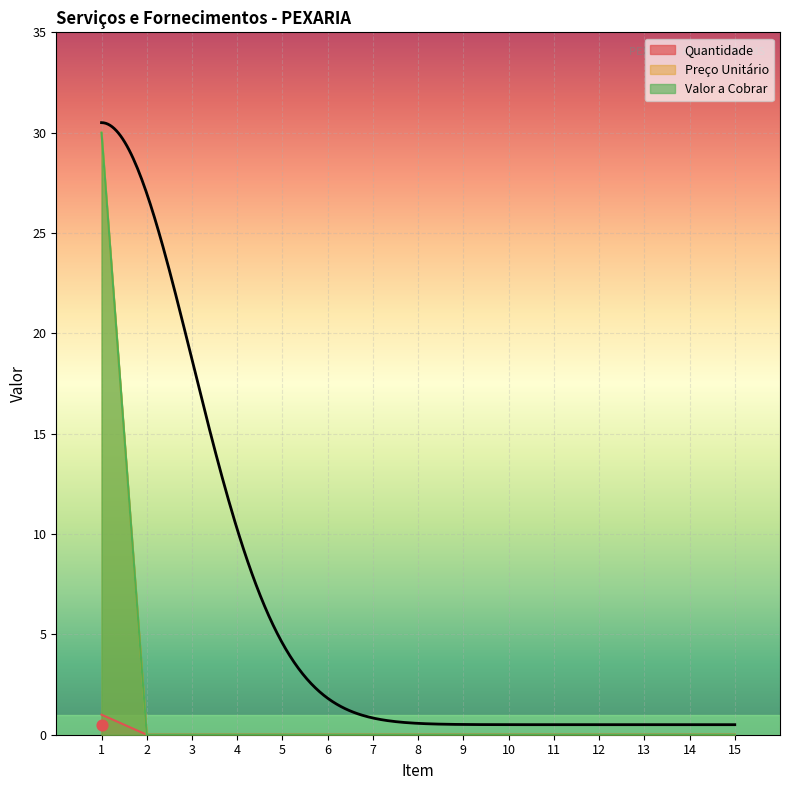

Which series contains the lowest Y value?

Quantidade